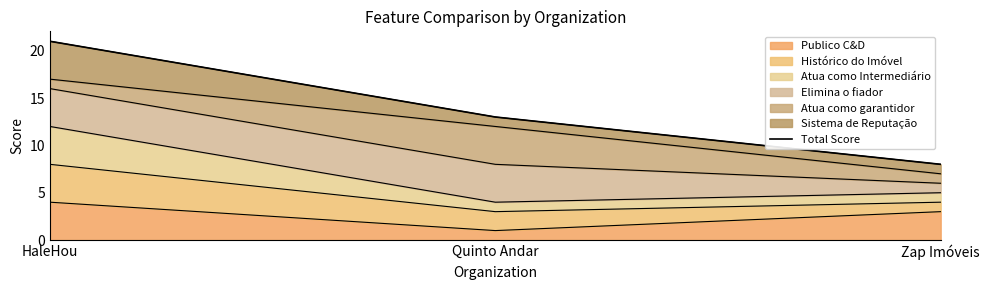

What is the change in value from HaleHou to Quinto Andar?

-8